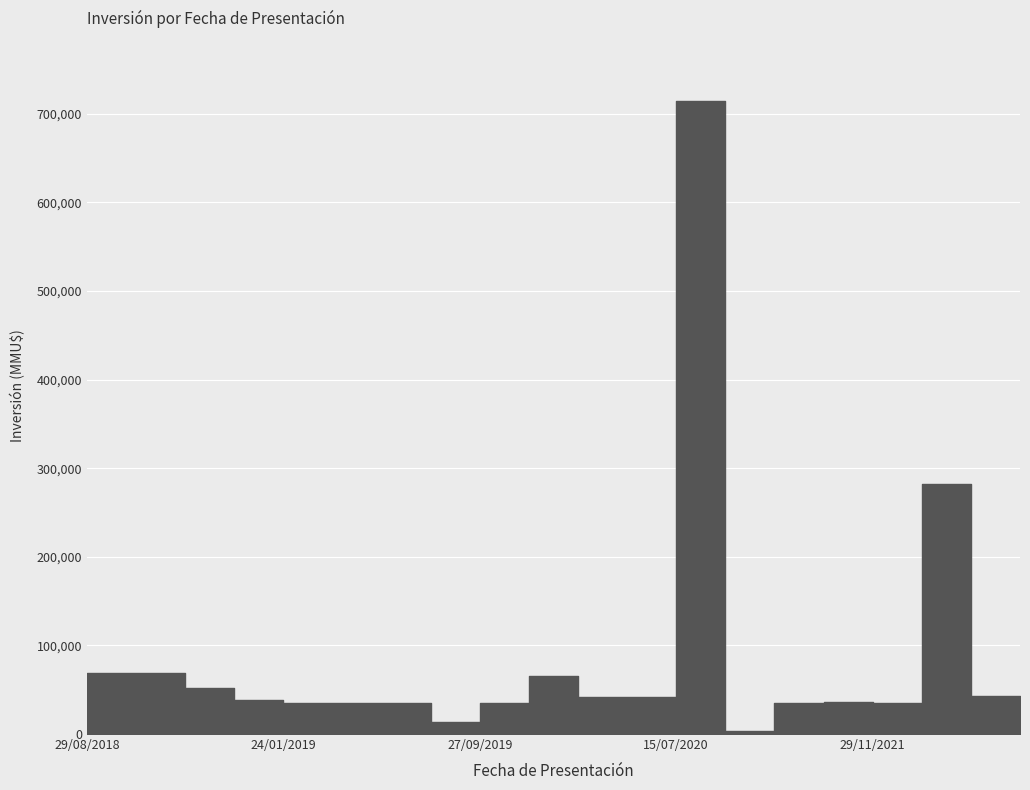

List the labels in order of value, smallest first.

07/10/2020, 23/09/2019, 01/07/2022, 29/11/2021, 15/02/2021, 27/09/2019, 28/03/2019, 20/03/2019, 24/01/2019, 15/07/2021, 13/12/2018, 14/01/2020, 06/01/2020, 09/02/2022, 20/09/2018, 28/10/2019, 29/08/2018, 30/08/2018, 20/01/2022, 15/07/2020